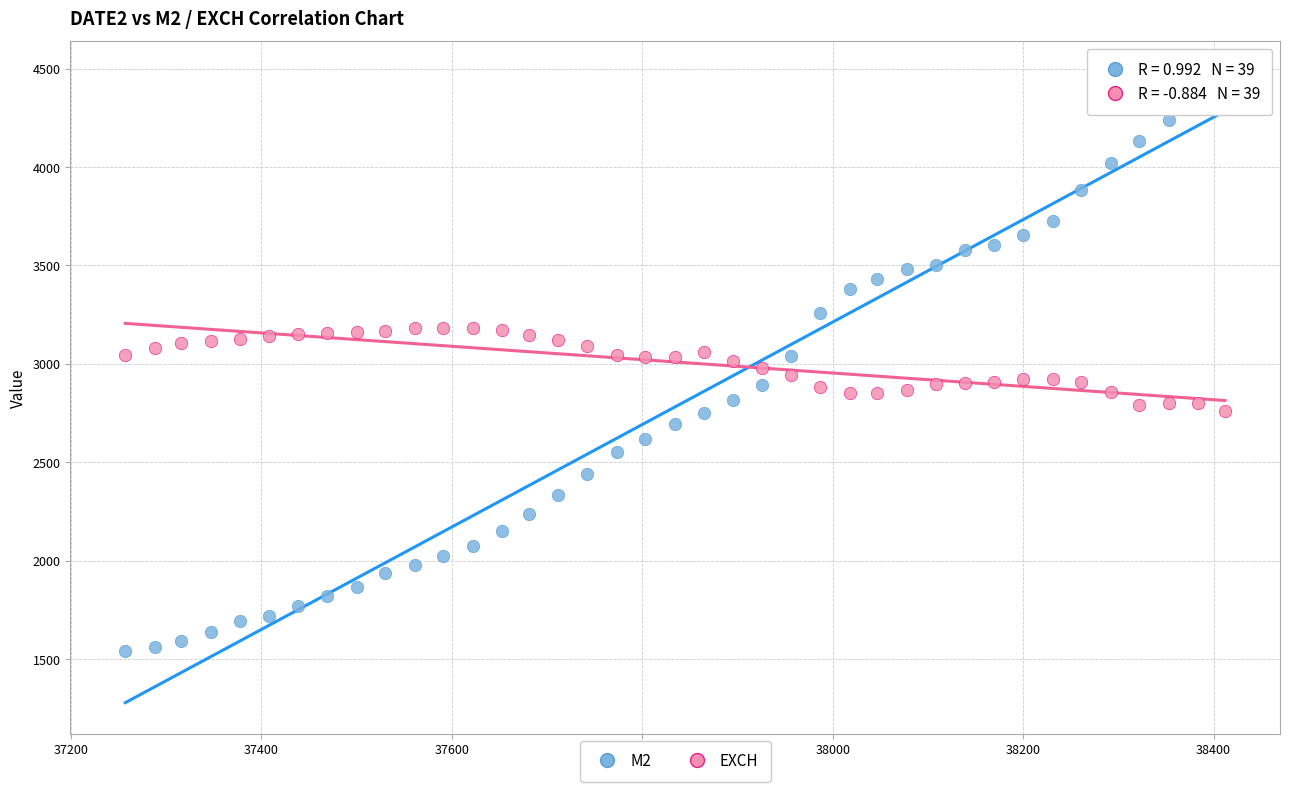

Across all data points, what is the range of X values (max minus min)?

1155.0